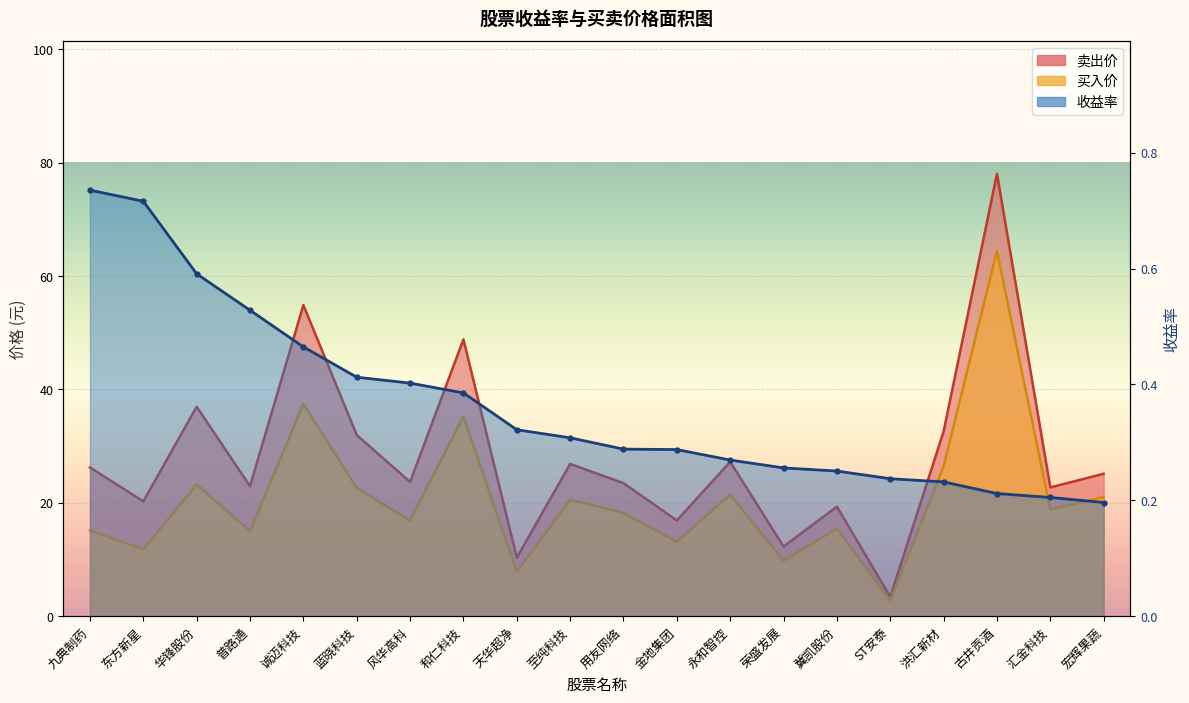

What is the label of the 16th point from the right?

诚迈科技